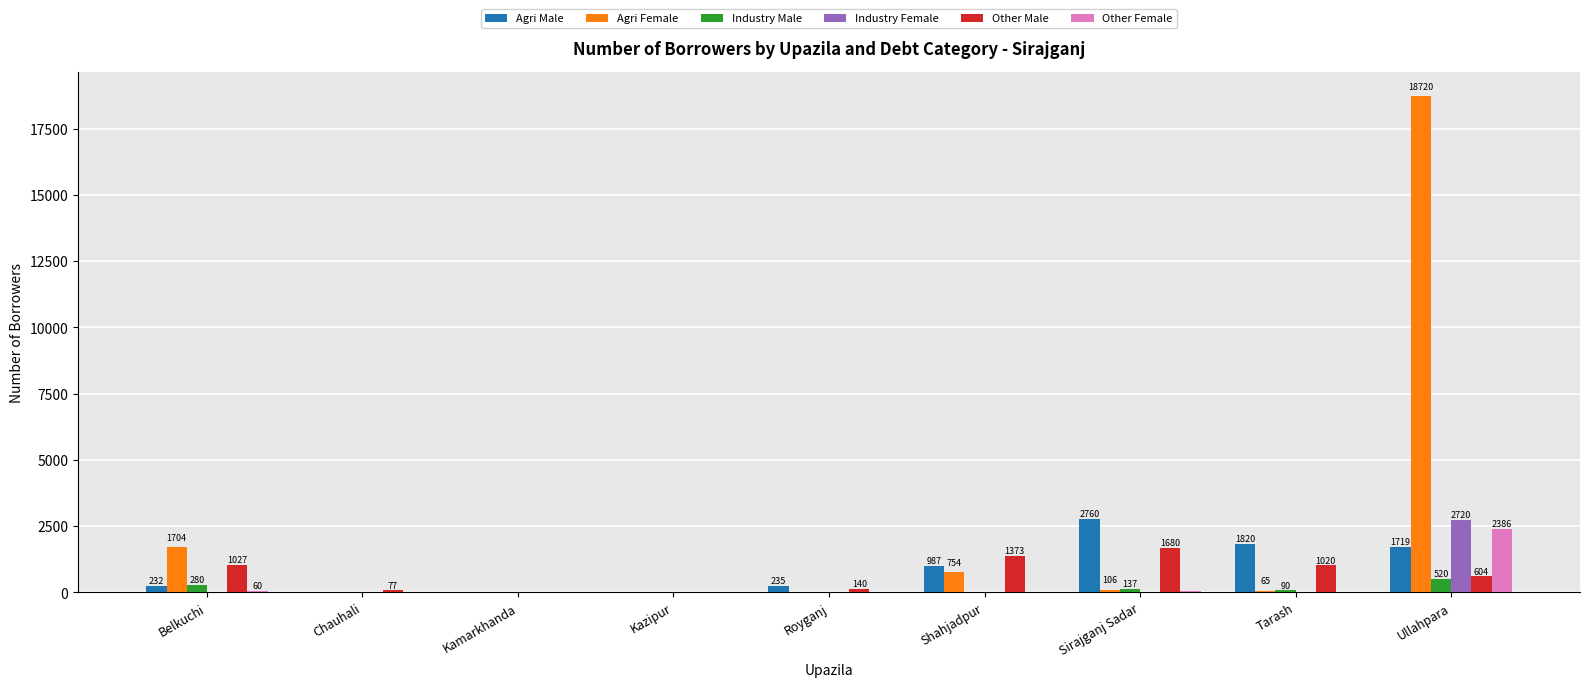

How many data points does each series have?

9